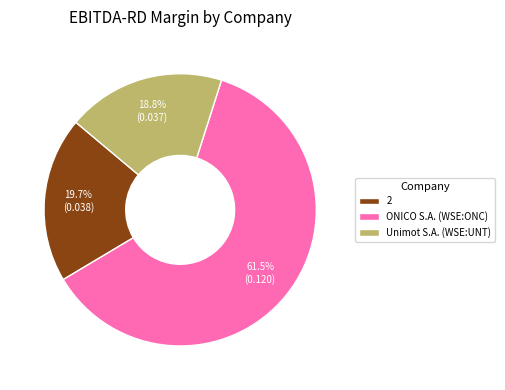

Is 2 the majority of the pie?

No